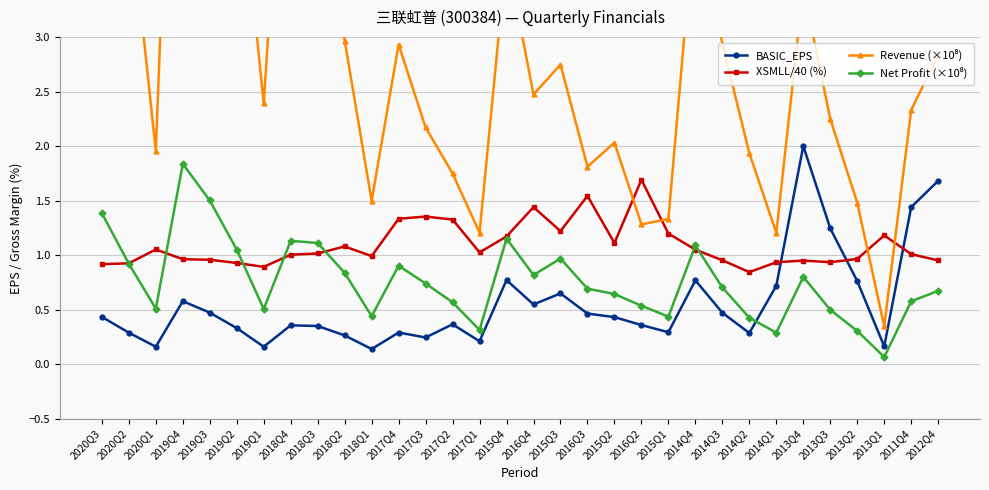

True or false: XSMLL/40 (%) and Revenue (×10⁸) cross at least once.

True